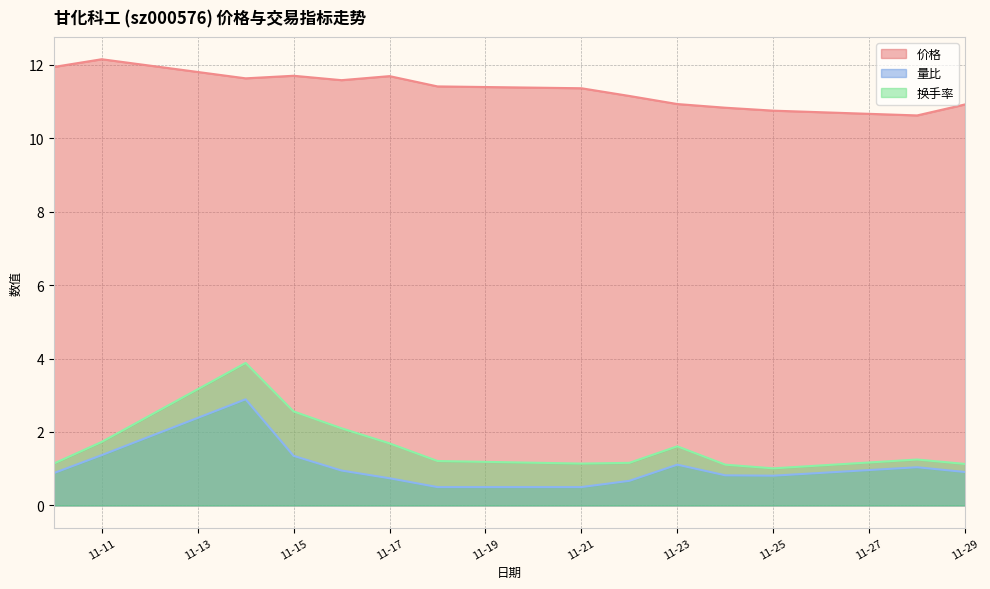

What is the minimum value shown in the chart?

0.5